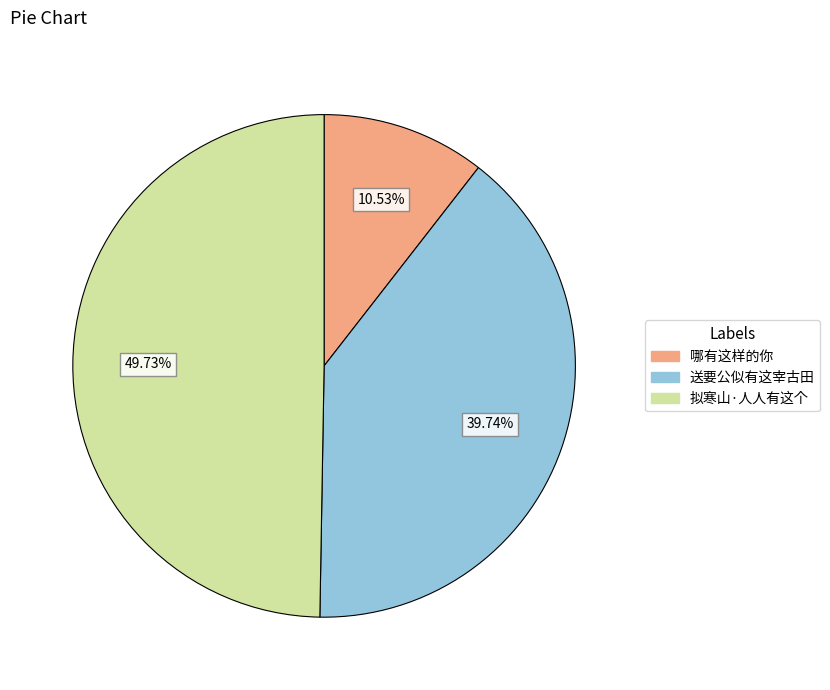

What is the largest slice in the pie chart?

拟寒山·人人有这个